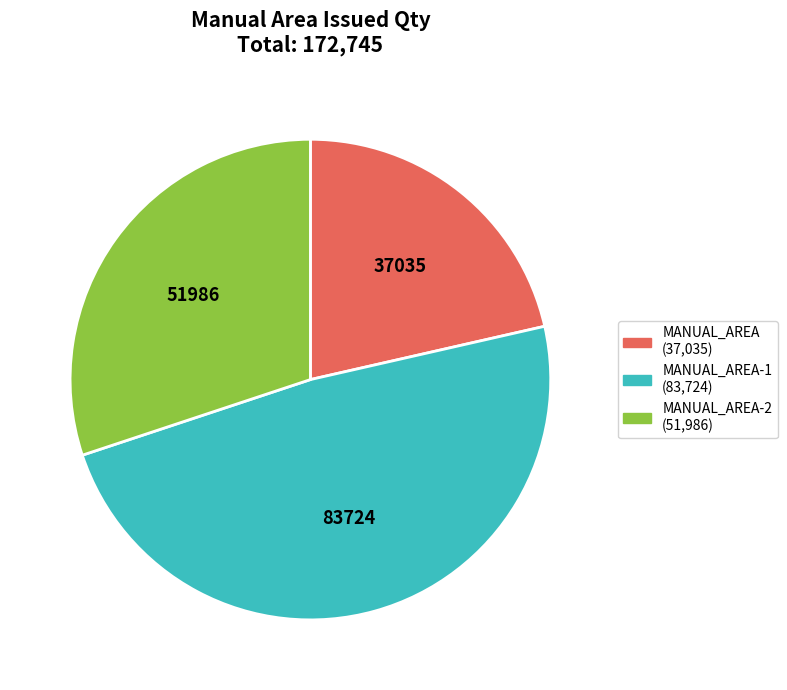

Does any single category account for the majority?

No